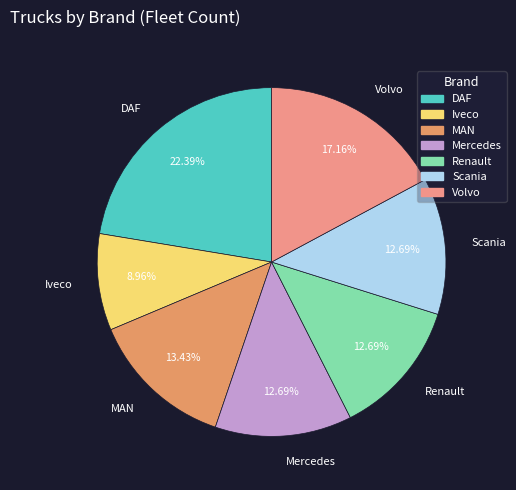

Is there a majority slice in this chart?

No